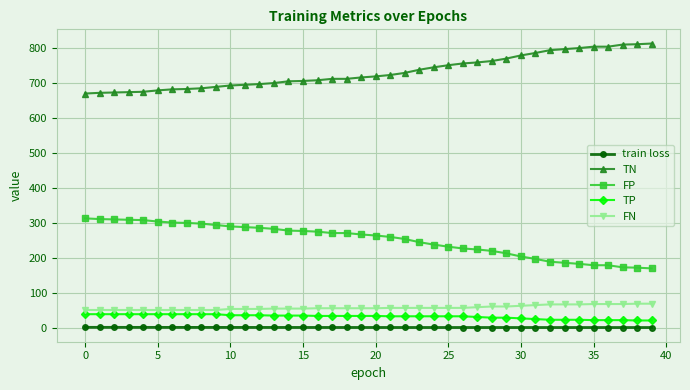

What is the average value of the train loss series?

1.0